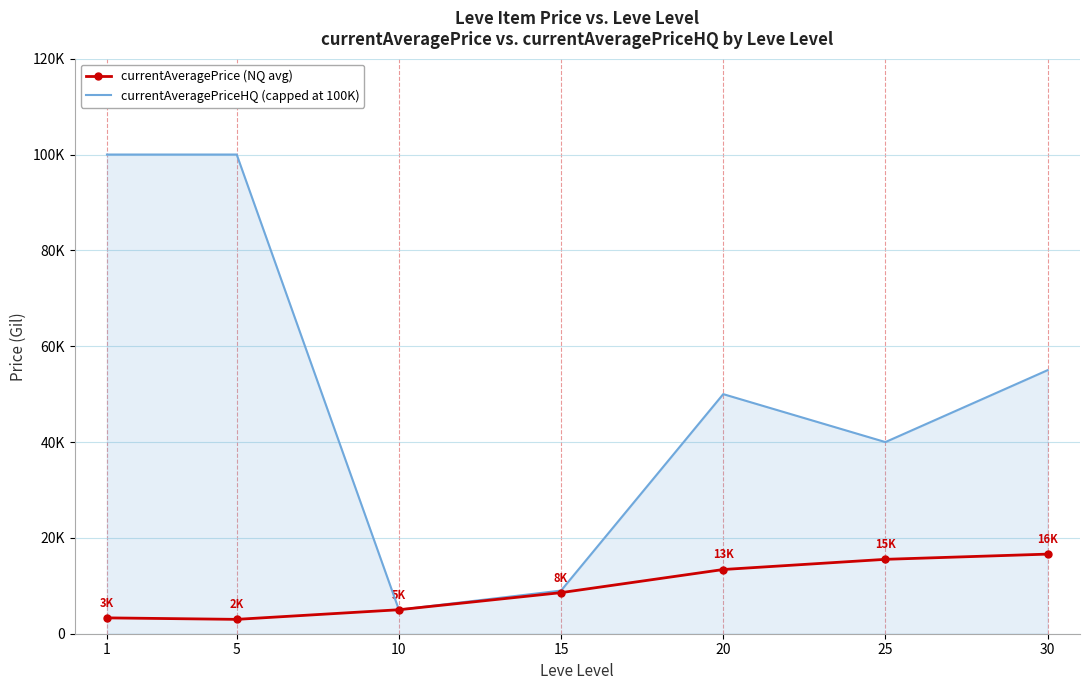

List the series in order of their overall mean, lowest first.

currentAveragePrice (NQ avg), currentAveragePriceHQ (capped at 100K)